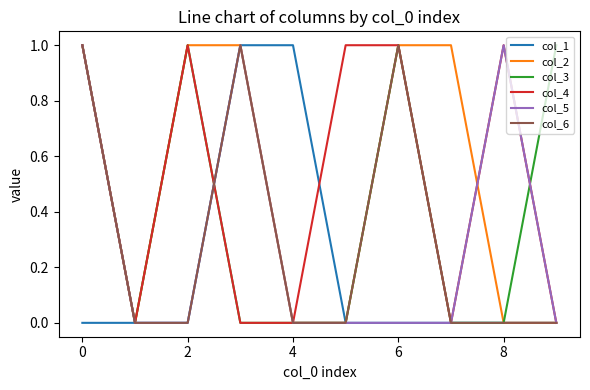

True or false: col_6 has a value of 1 at 6.

True